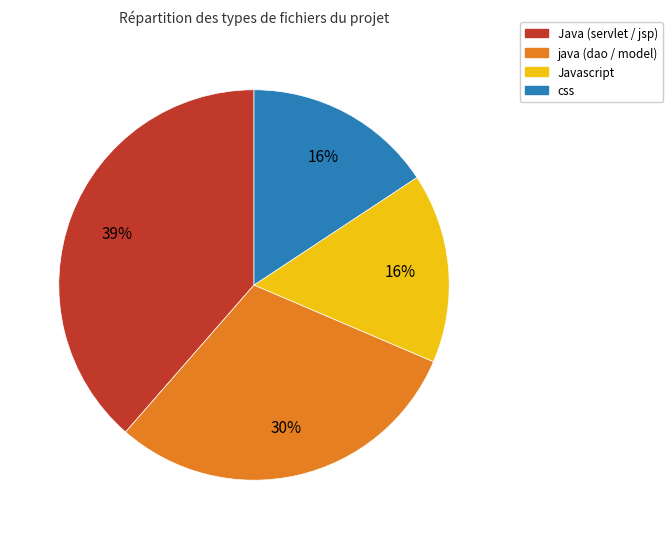

Do Java (servlet / jsp) and css together represent more than half of the pie?

Yes